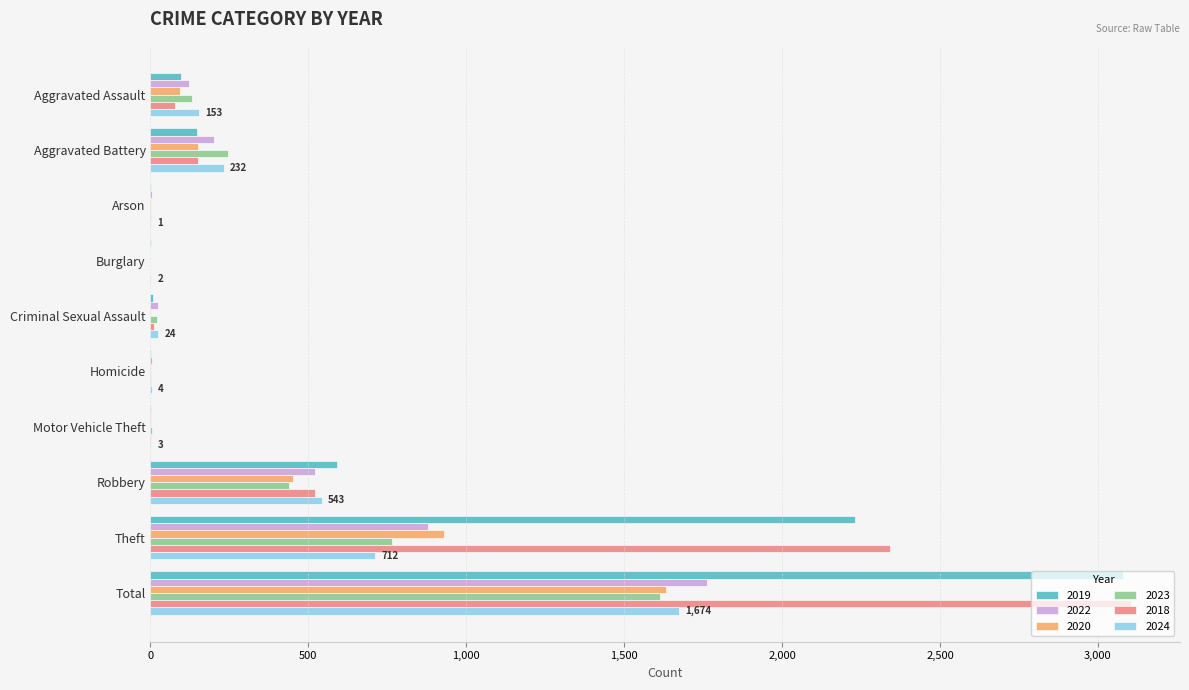

At which category is the sum across all series the highest?

Total